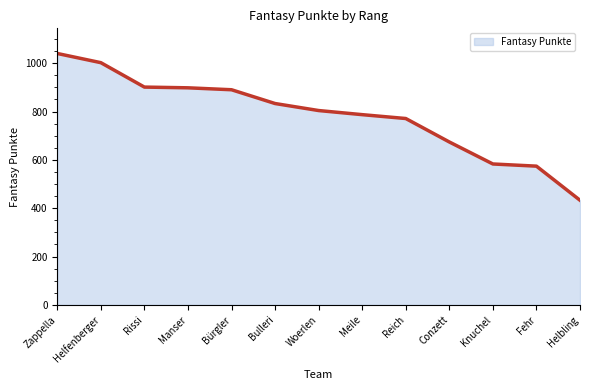

What is the difference between the values at Fehr and Woerlen?

230